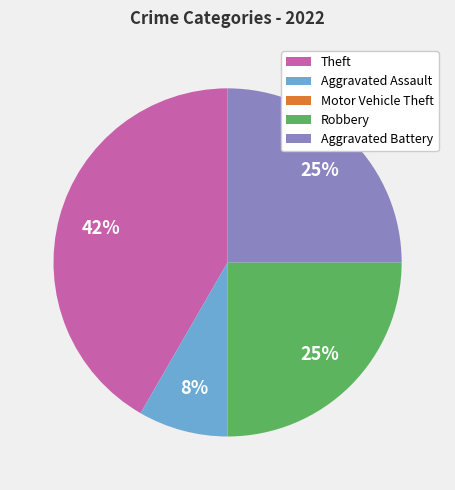

Which slice is the largest?

Theft